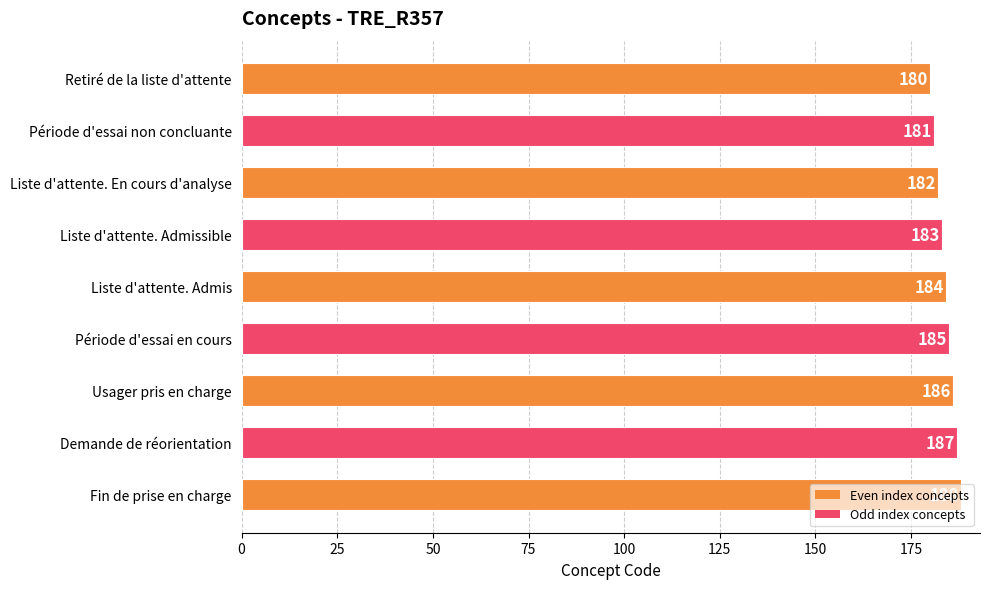

What is the average value?

184